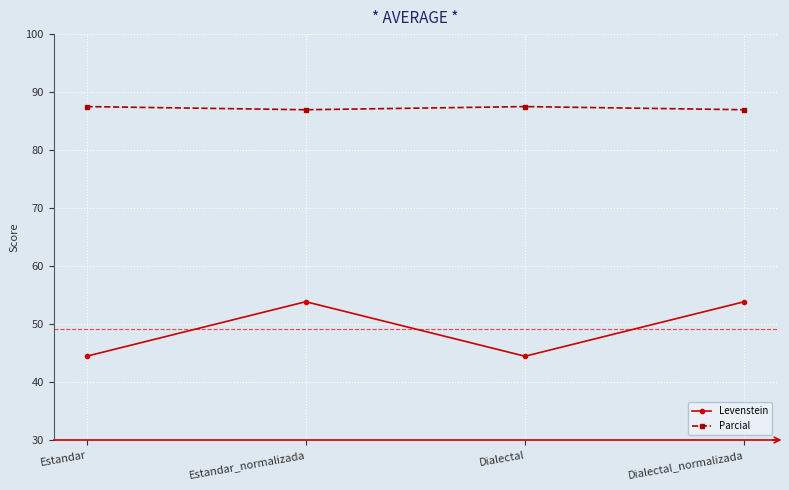

Reading left to right, transcribe all the data shown in this chart.

Levenstein: 44.4	53.8	44.4	53.8
Parcial: 87.5	87.0	87.5	87.0